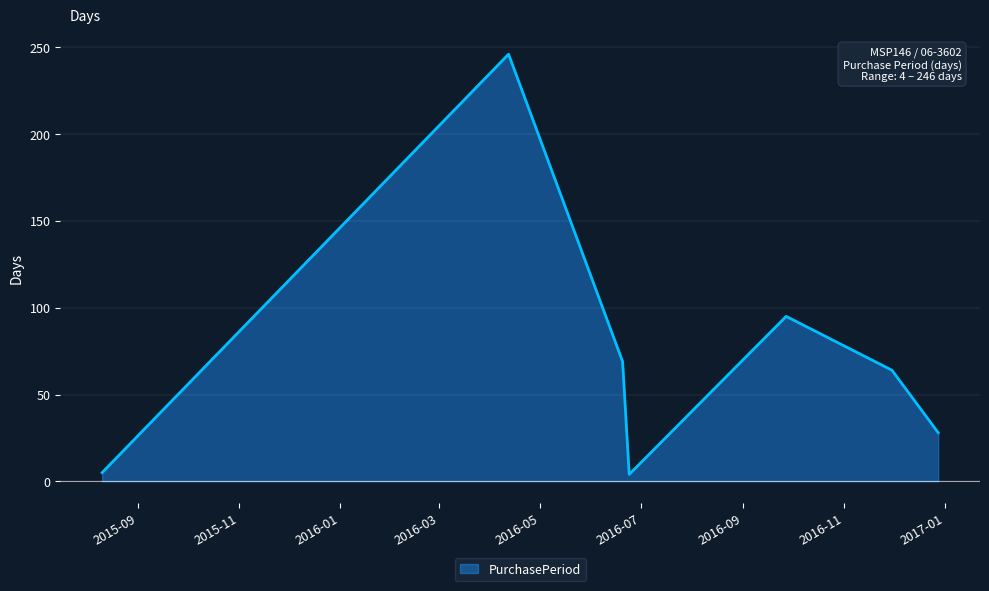

True or false: the data has more than 2 interior local peaks.

False